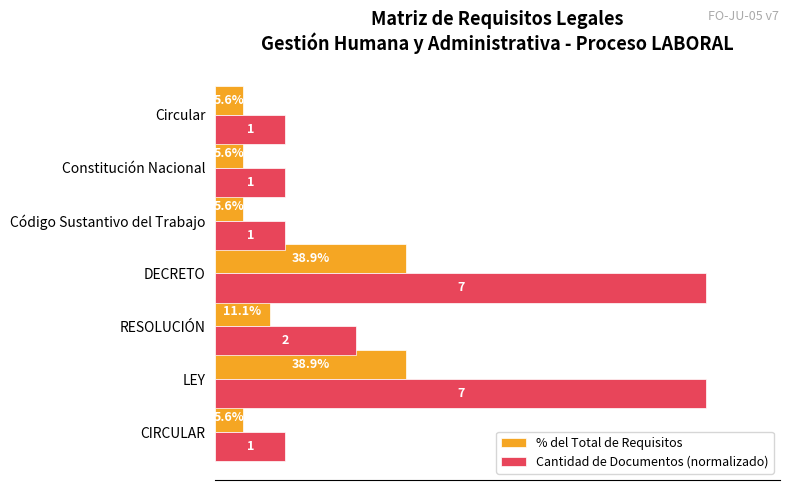

Is the value of Cantidad de Documentos (normalizado) at Código Sustantivo del Trabajo greater than the value of % del Total de Requisitos at DECRETO?

No